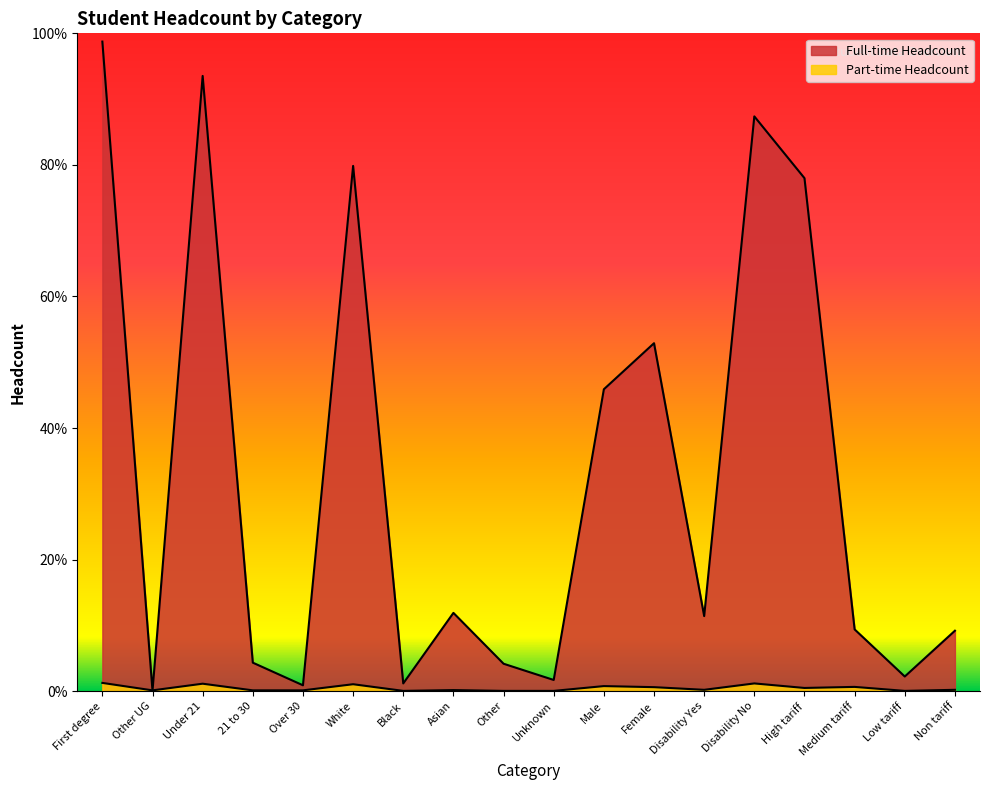

After their last crossing, which series has the higher values: Part-time Headcount or Full-time Headcount?

Full-time Headcount